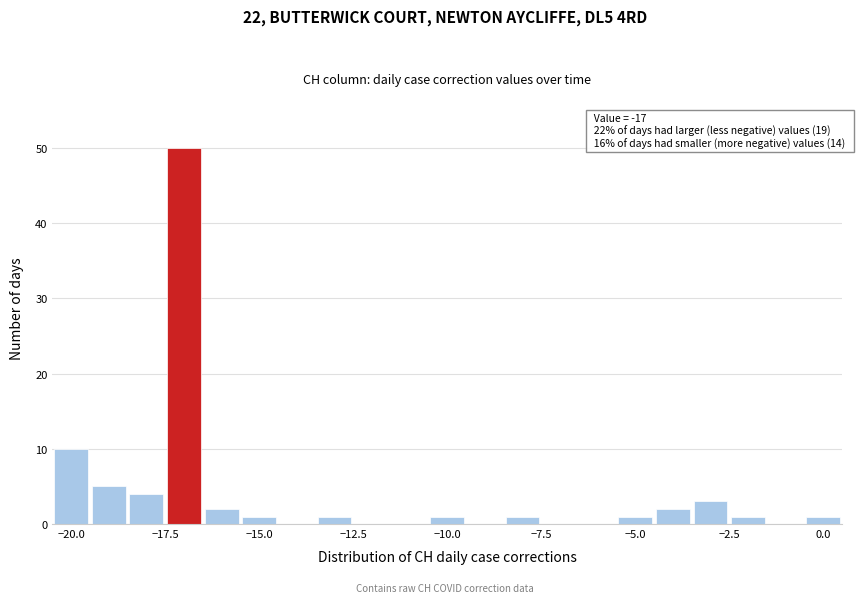

Around what value on the x-axis is the tallest bar? Give the approximate position of its centre, as read against the axis.

-17.0